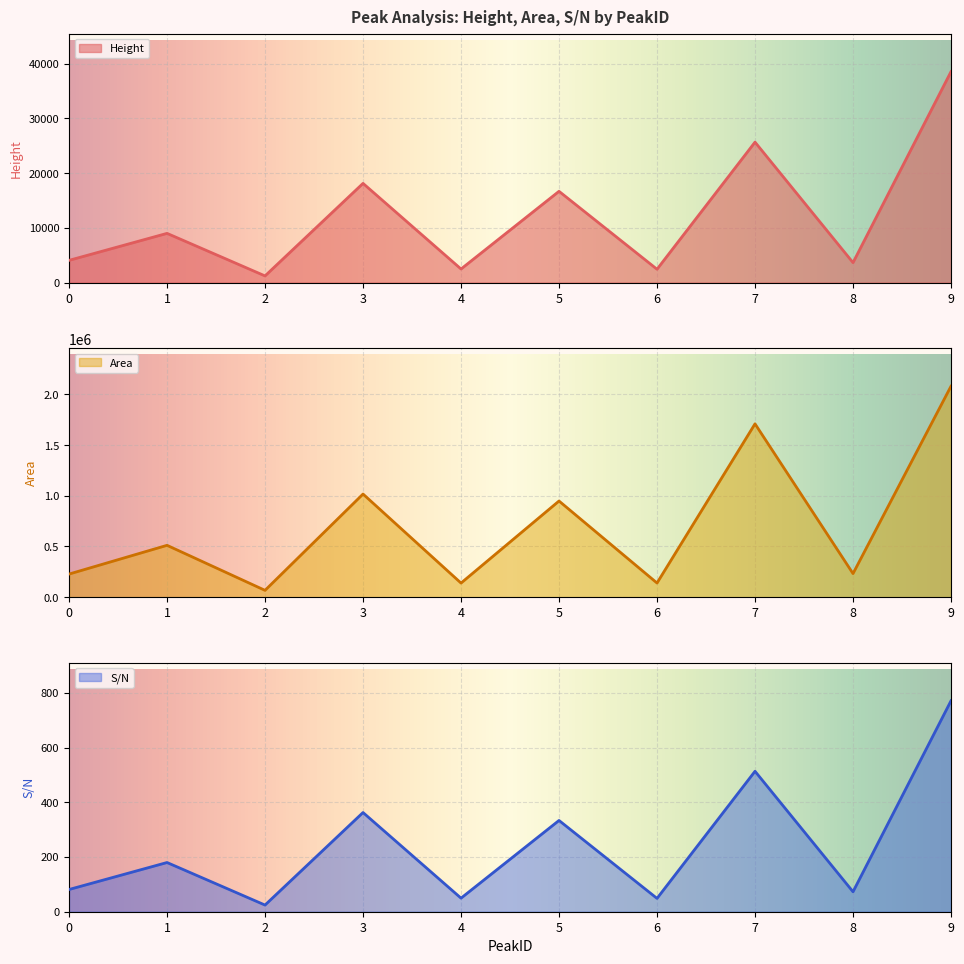

At which category is the sum across all series the highest?

9